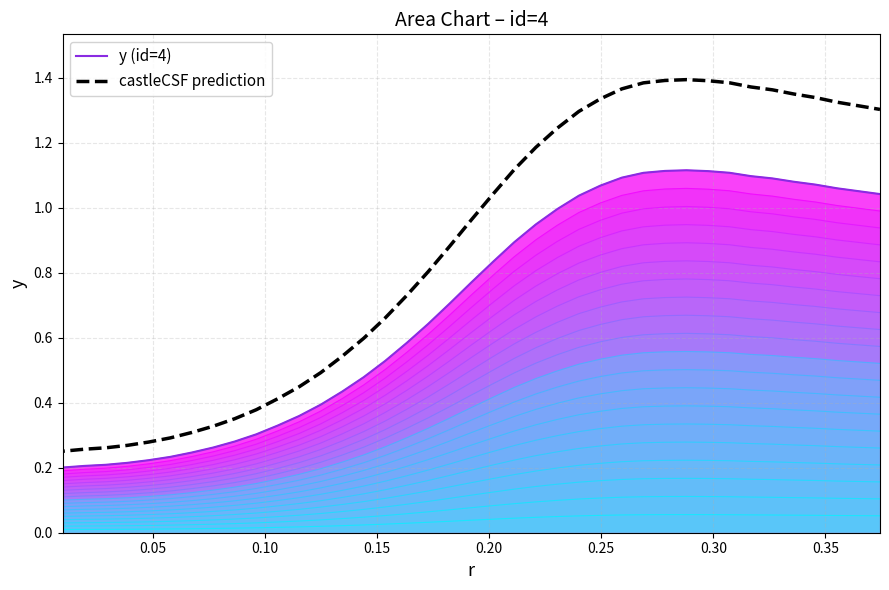

True or false: y (id=4) and castleCSF prediction intersect in this chart.

False